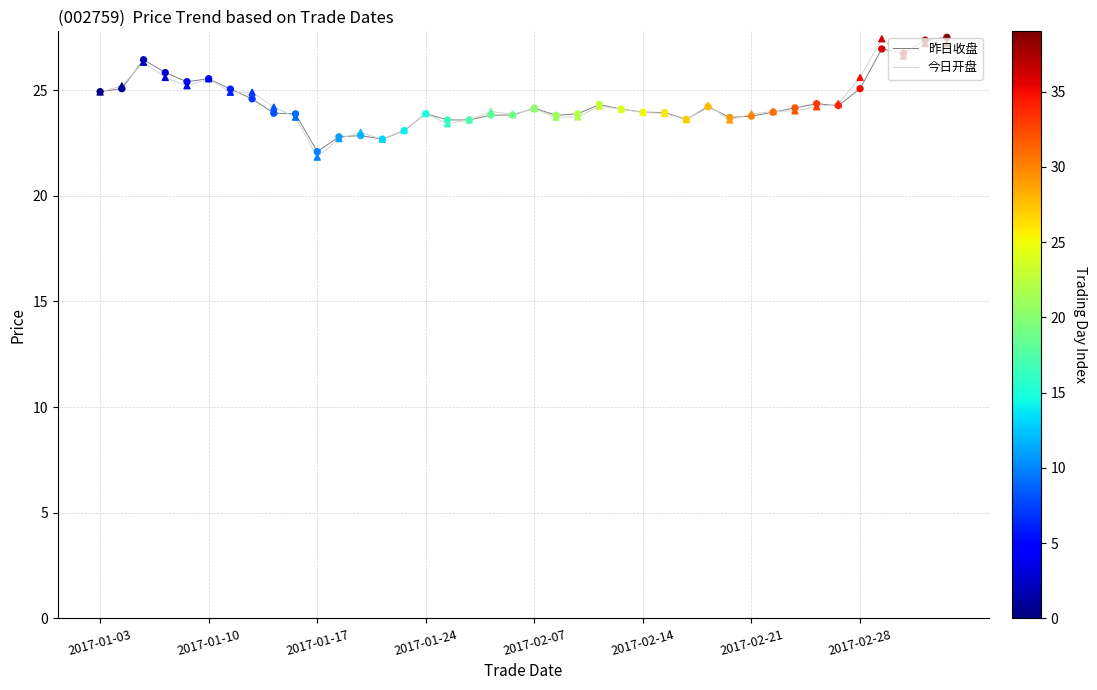

What is the highest value of the 今日开盘 series?

27.4